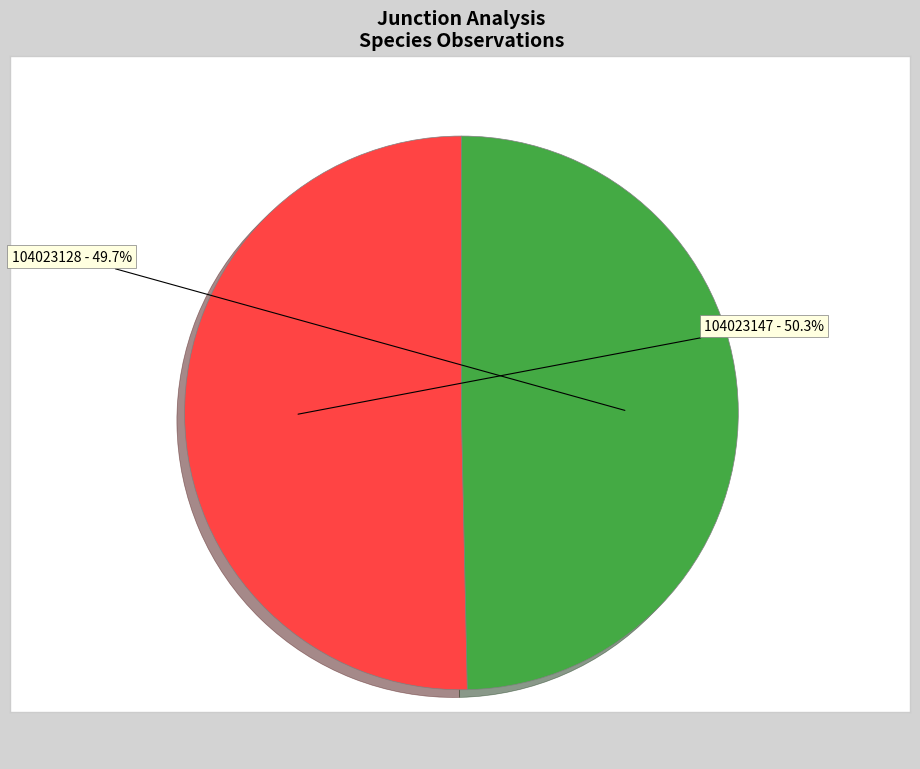

How many slices are in this pie chart?

2